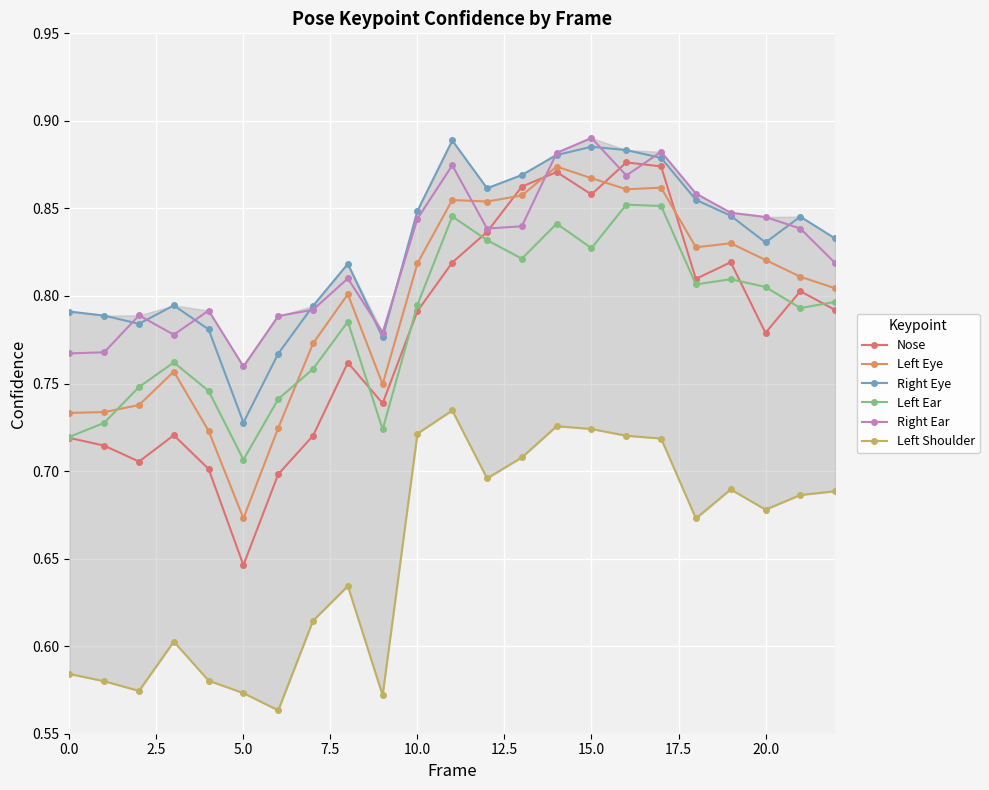

True or false: Left Shoulder has more than 1 interior local peaks.

True